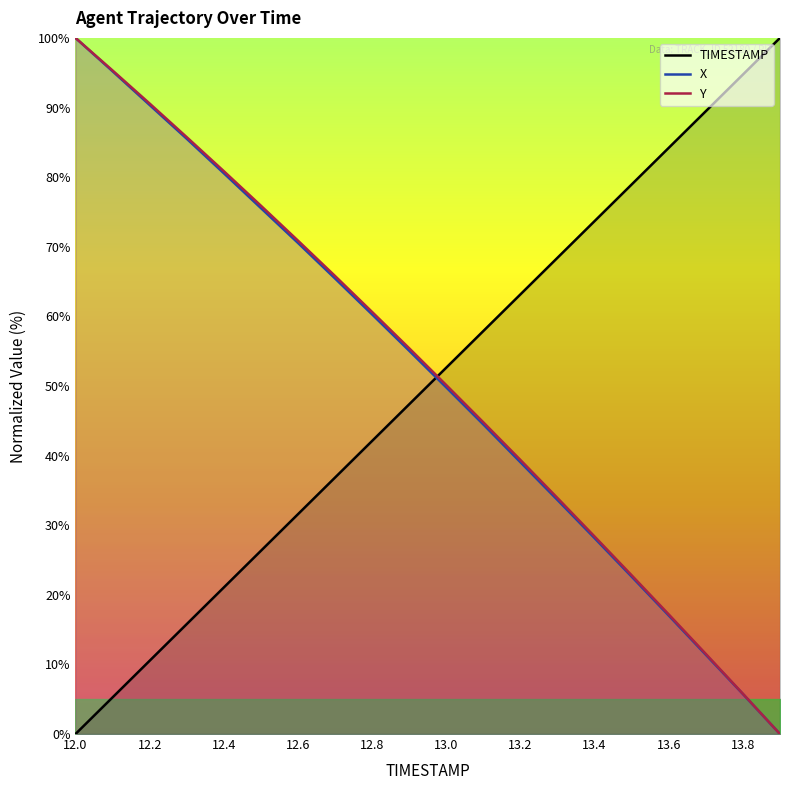

Which series has the largest range (max minus min)?

TIMESTAMP (line)